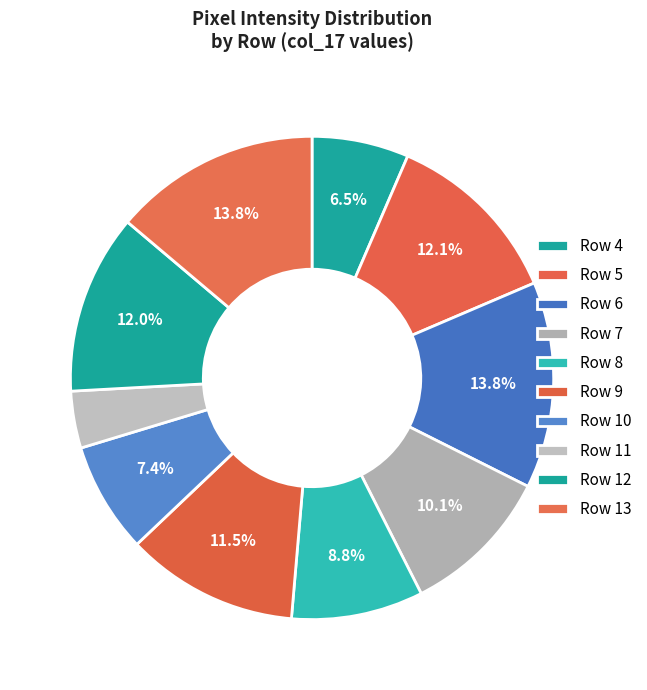

How many slices are in this pie chart?

10